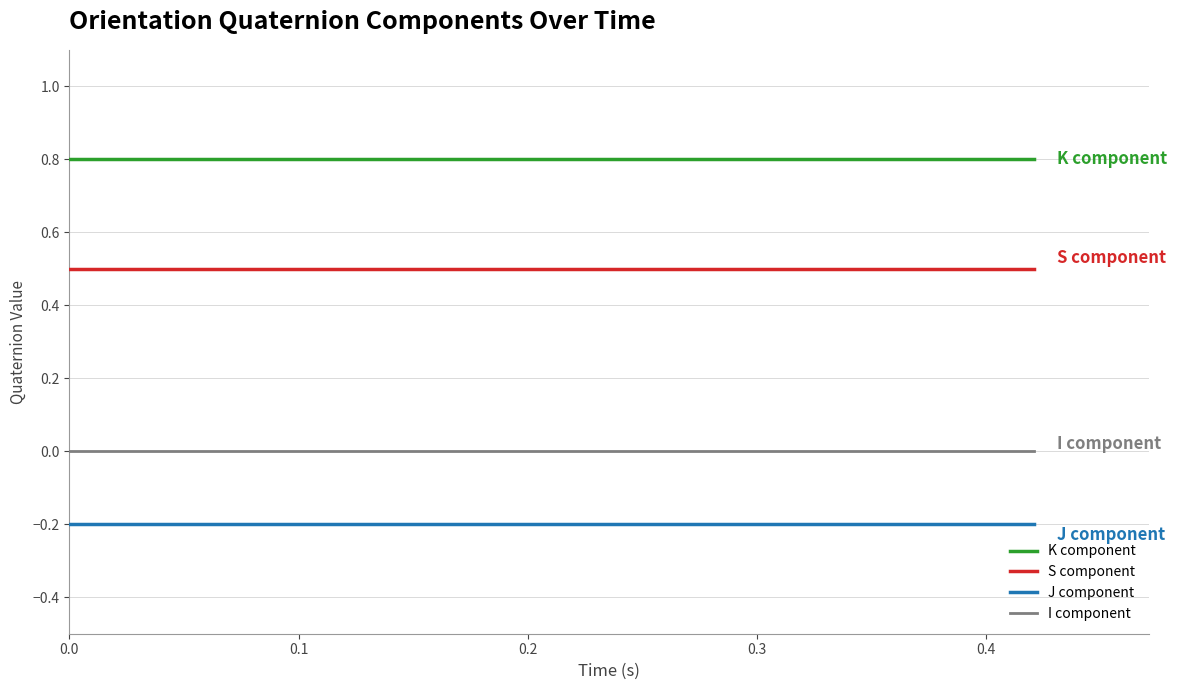

At how many categories does at least one series exceed 0?

20